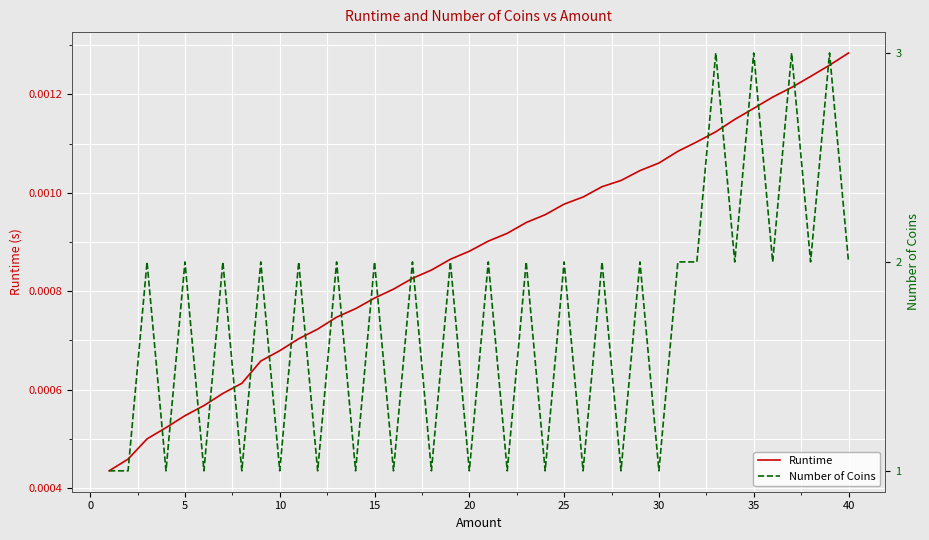

True or false: Number of Coins and Runtime cross at least once.

False